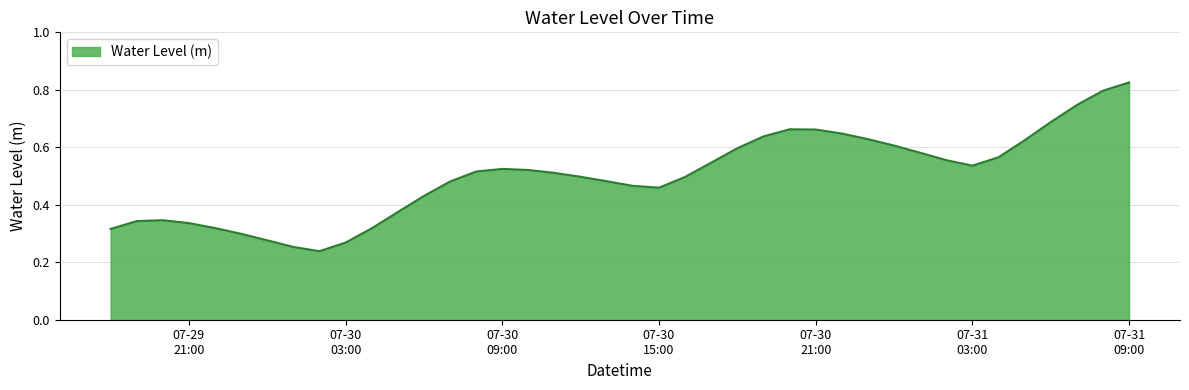

How many lines are shown in the chart?

1